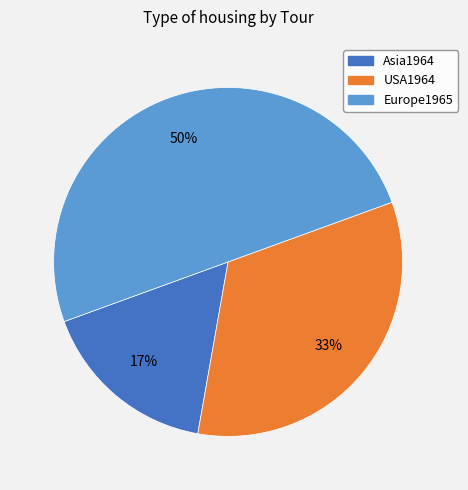

Count the number of slices in the pie.

3